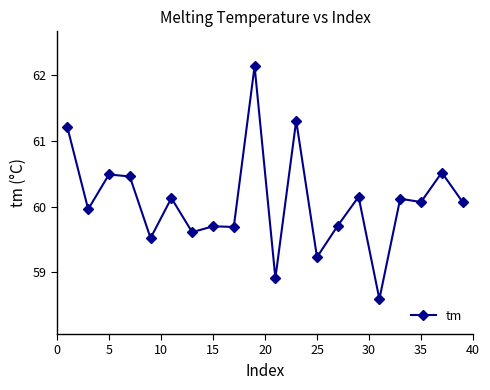

What is the value of the 10th point from the left?

62.1